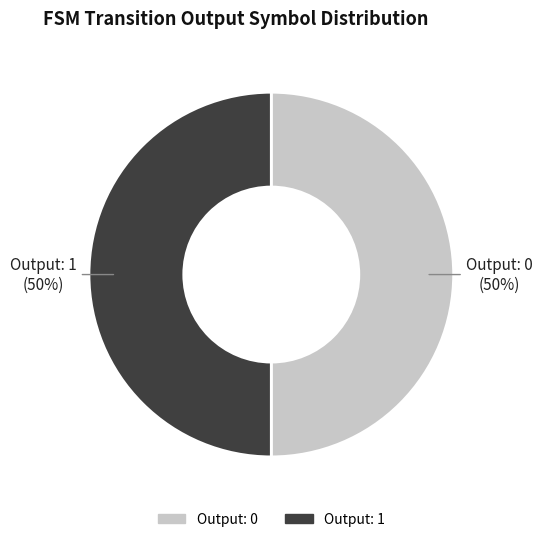

To the nearest percent, what is the average slice percentage?

50%